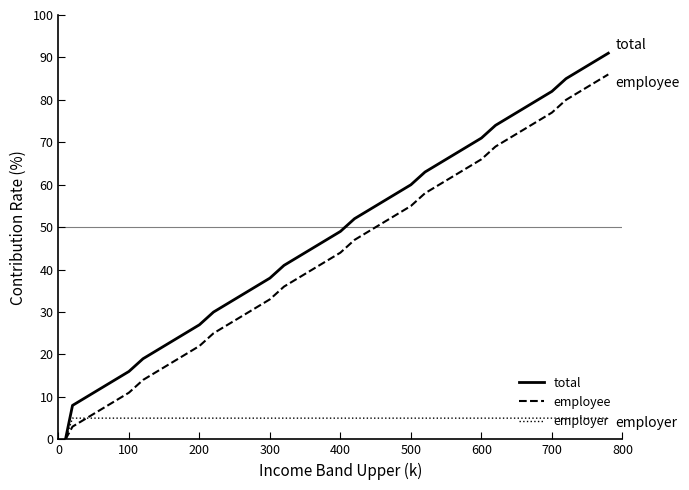

Which series has the widest spread of values?

total